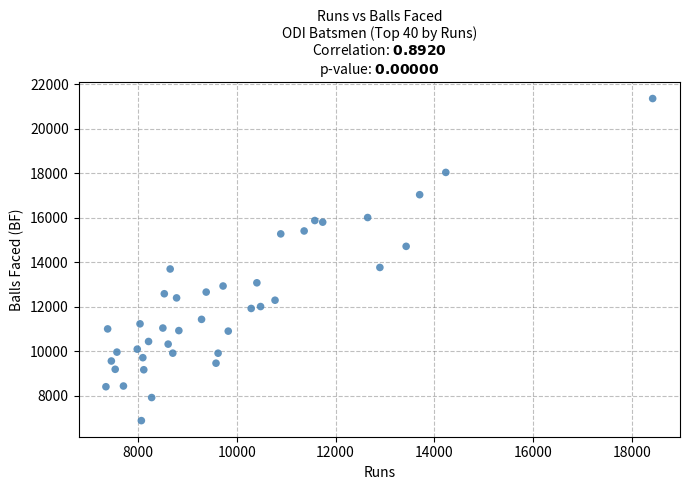

What is the range of X values (max minus min)?

11080